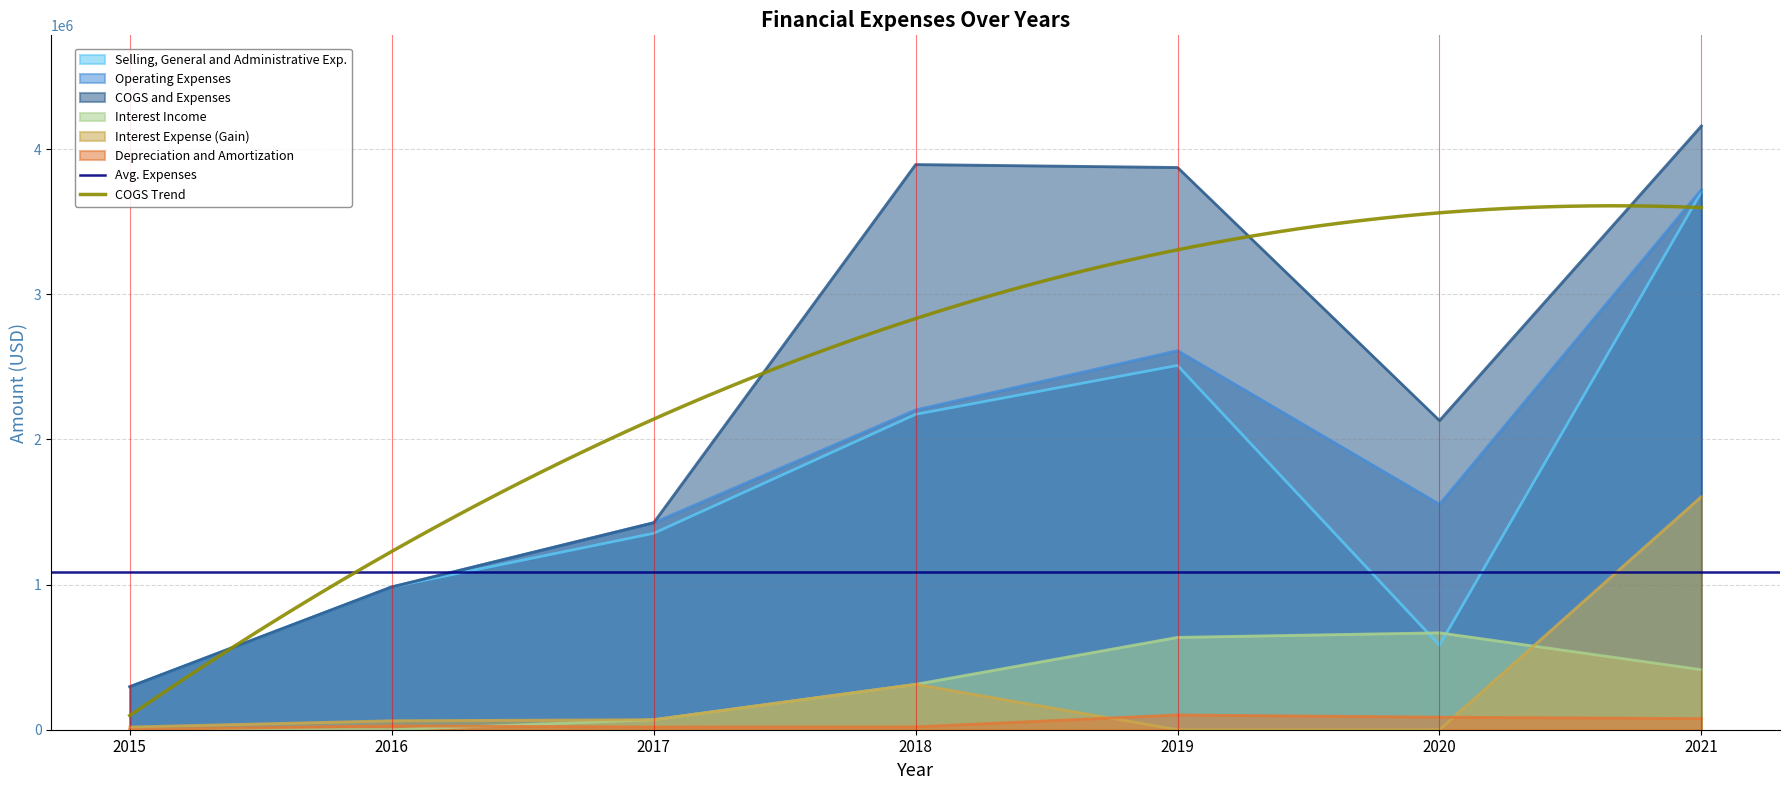

Does the chart display data point markers on the line(s)?

No